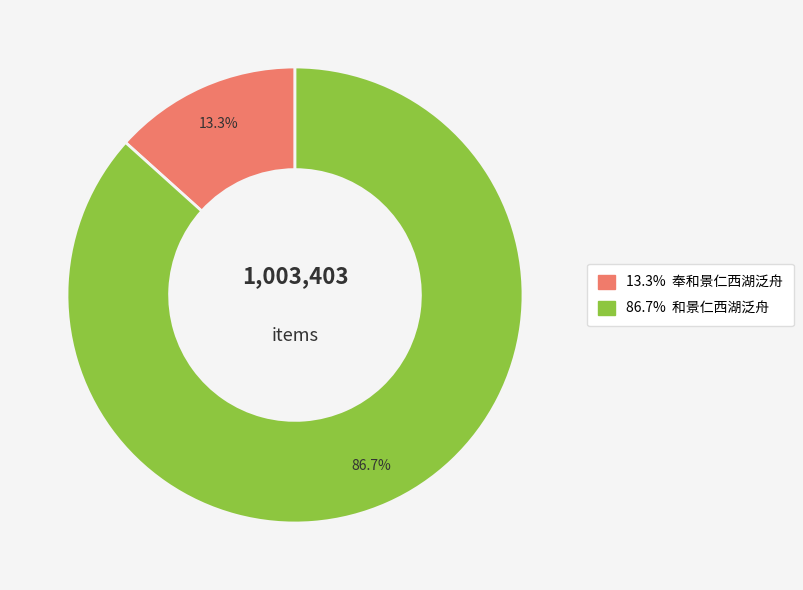

To the nearest percent, what is the difference between the largest and smallest slice percentages?

73%